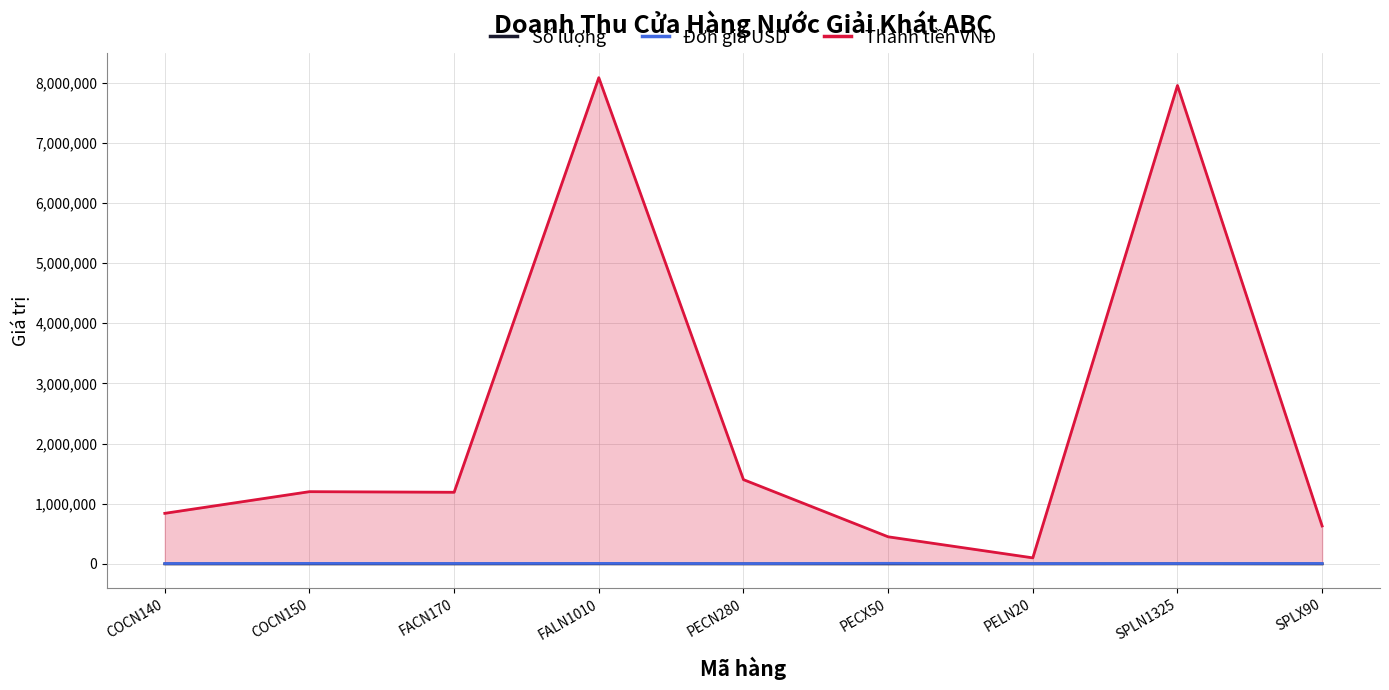

Which series has the largest range (max minus min)?

Thành tiền VNĐ